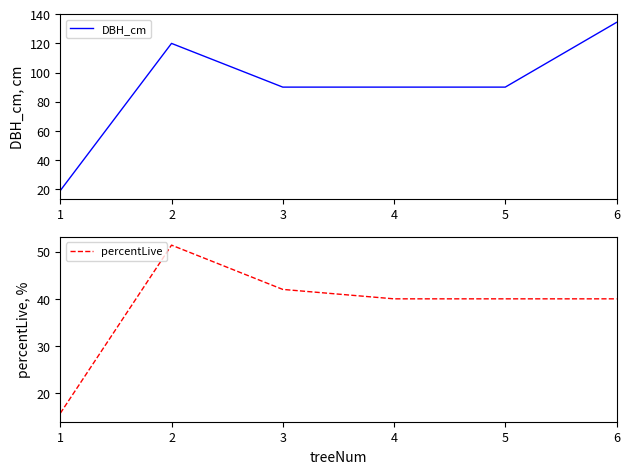

What is the approximate value of percentLive at 4?

40.0